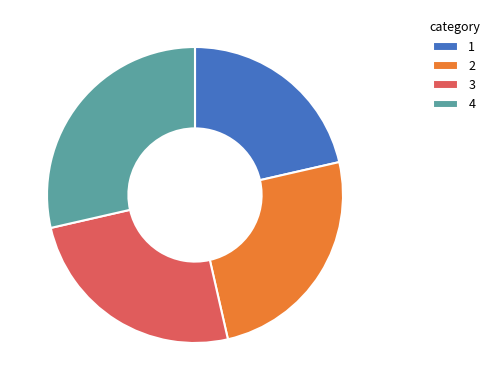

What is the largest slice in the pie chart?

4